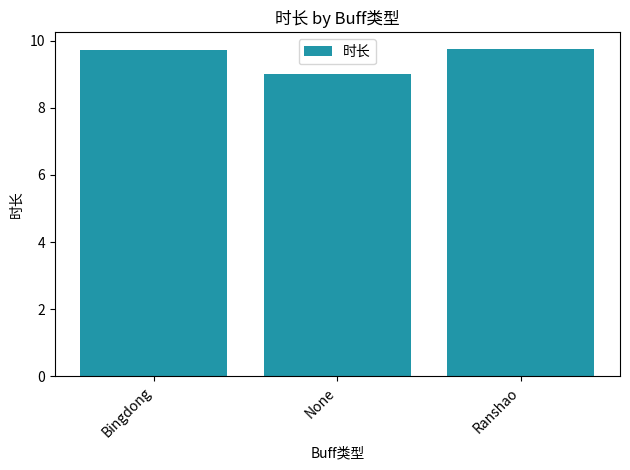

Between Bingdong and None, which is larger?

Bingdong